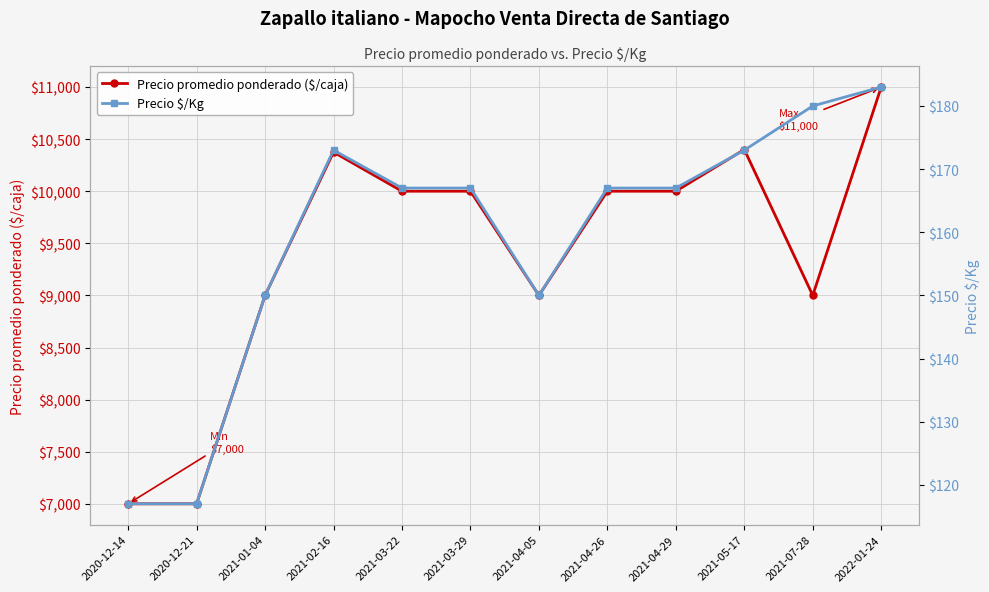

Which has a higher value, 2020-12-21 or 2021-03-29?

2021-03-29